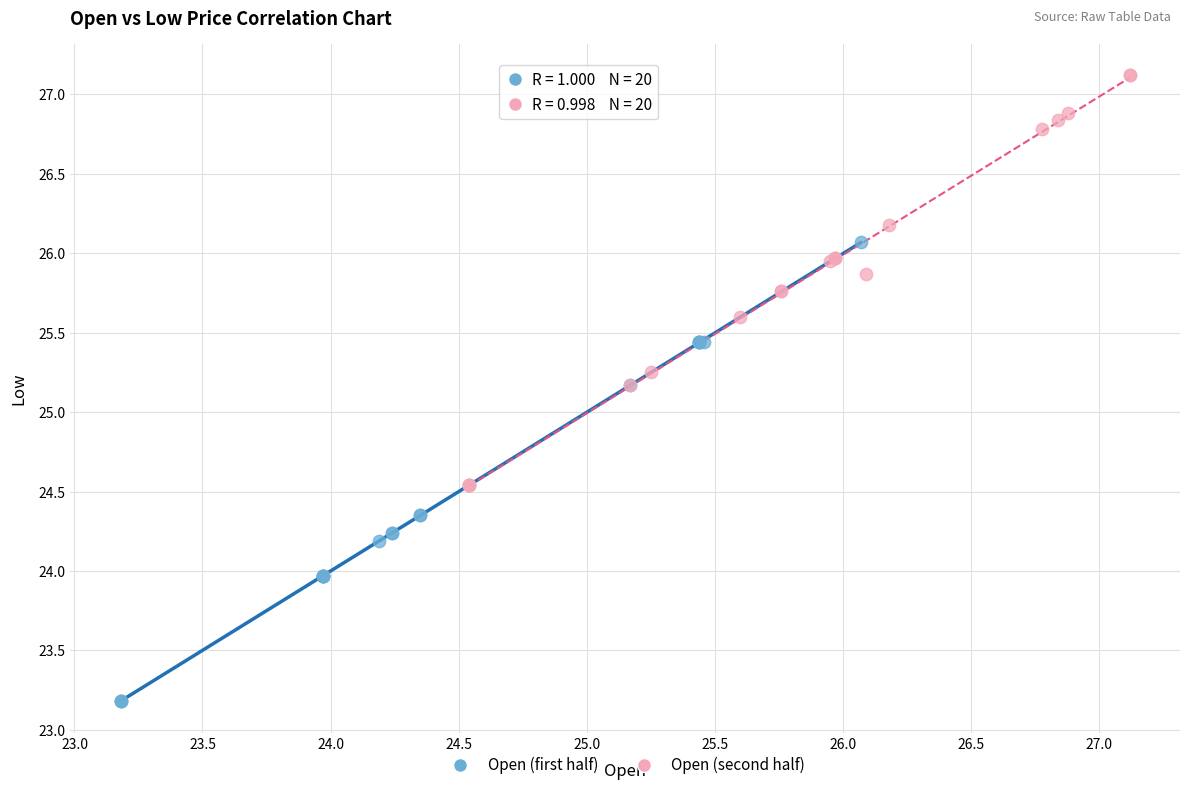

Which series reaches the maximum Y coordinate?

Open (second half)